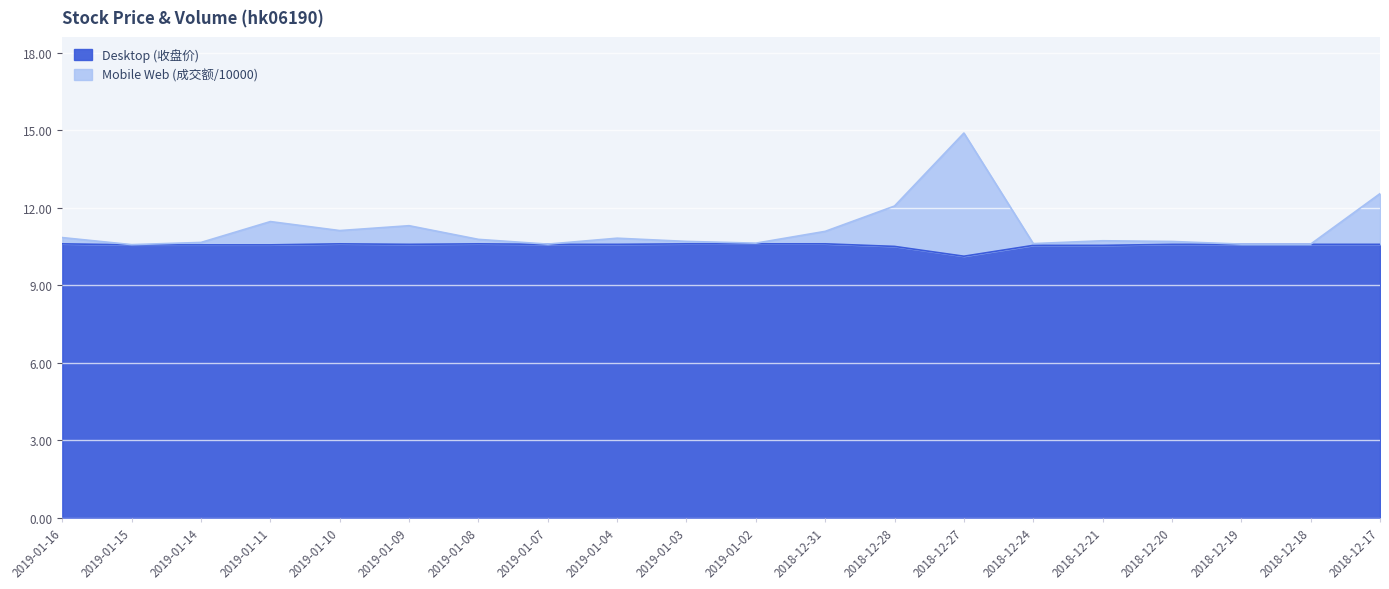

True or false: Mobile Web (成交额/10000) and Desktop (收盘价) cross at least once.

False